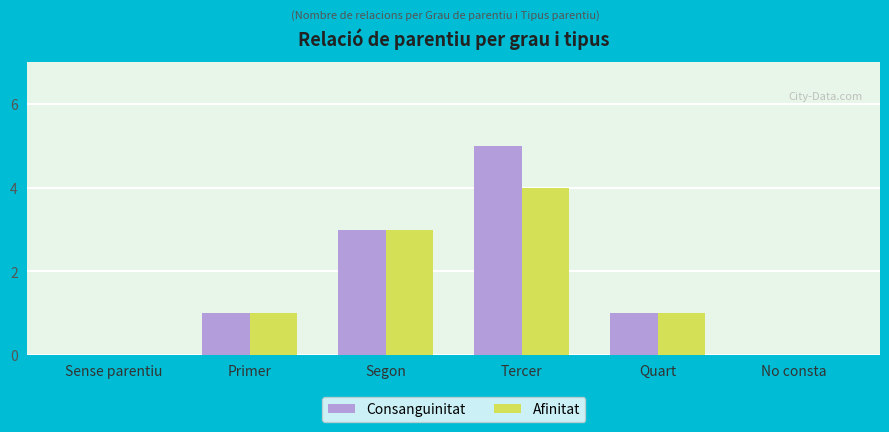

Which series has the widest spread of values?

Consanguinitat